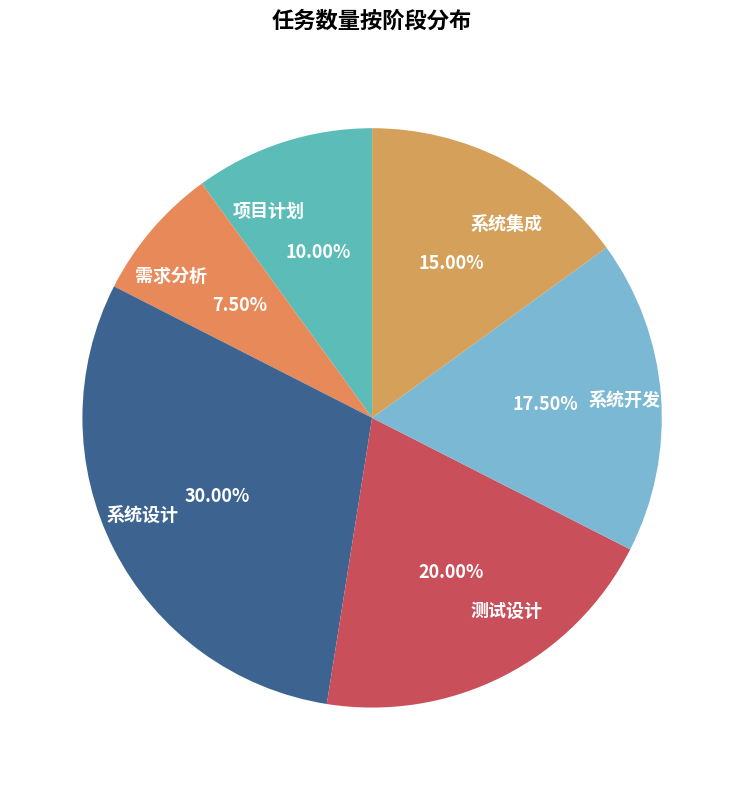

Is 需求分析 the majority of the pie?

No